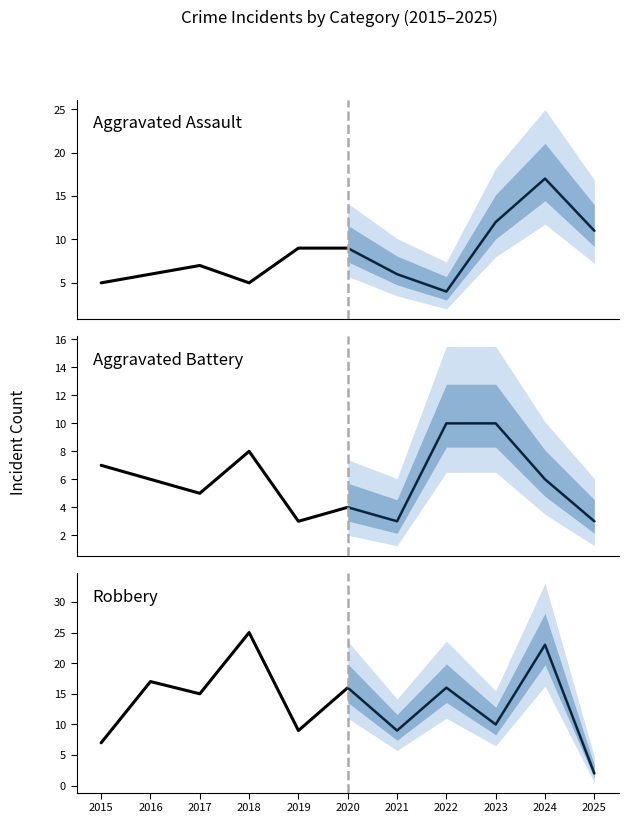

True or false: Aggravated Battery and Aggravated Assault intersect in this chart.

True